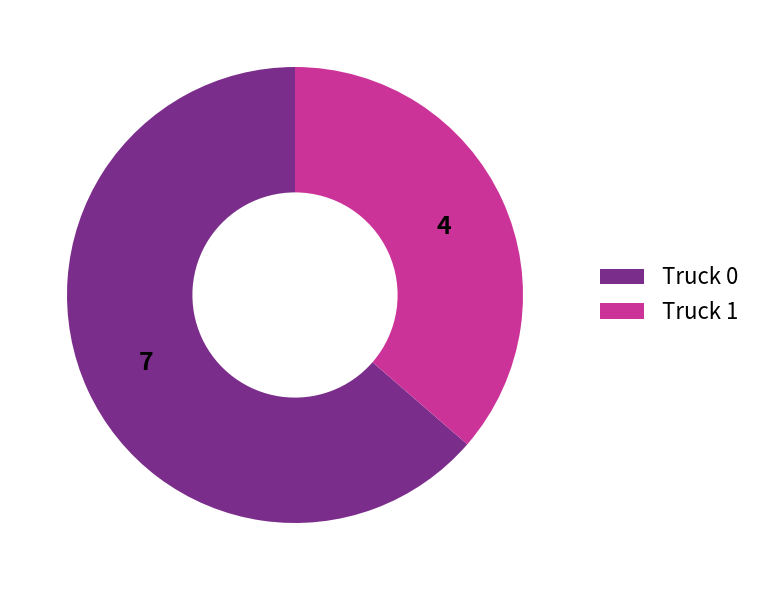

Which slice represents more than half of the pie?

Truck 0